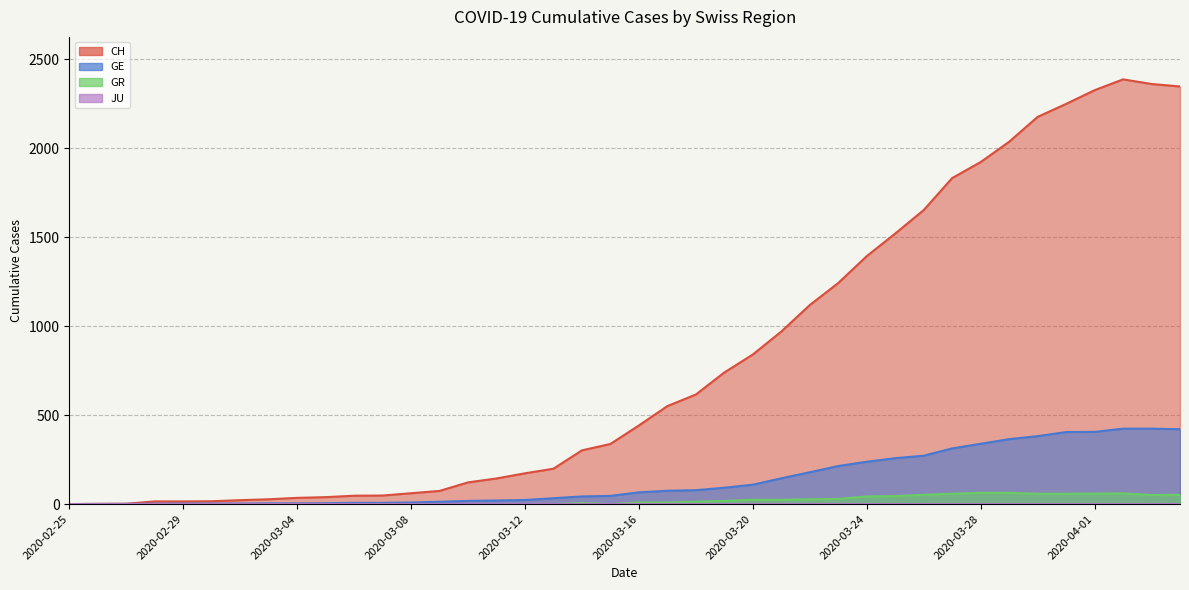

How many positive values does the CH series have?

39